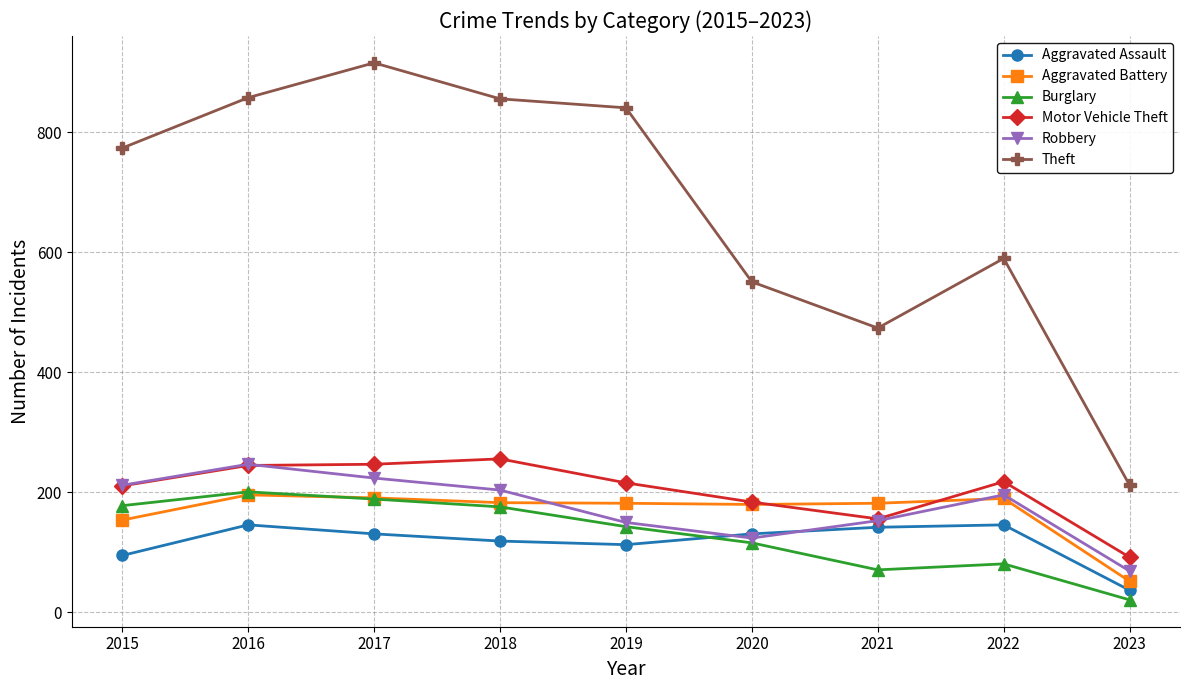

Which category has the highest value in the Robbery series?

2016